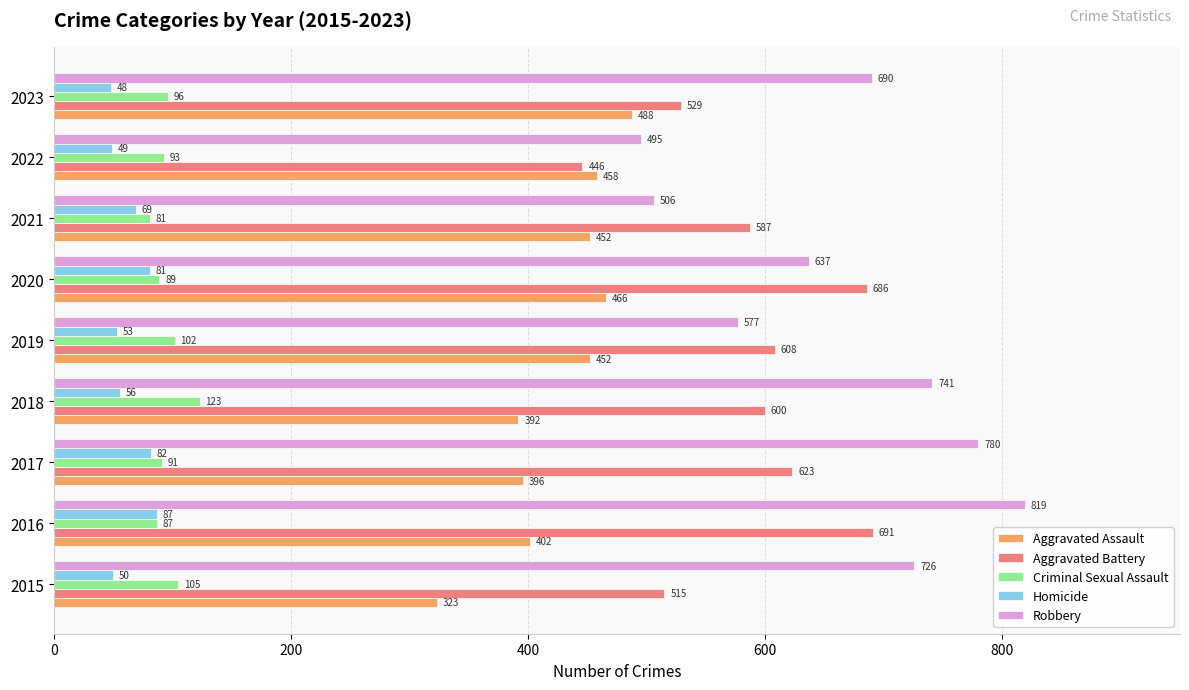

How many series are shown in this chart?

5